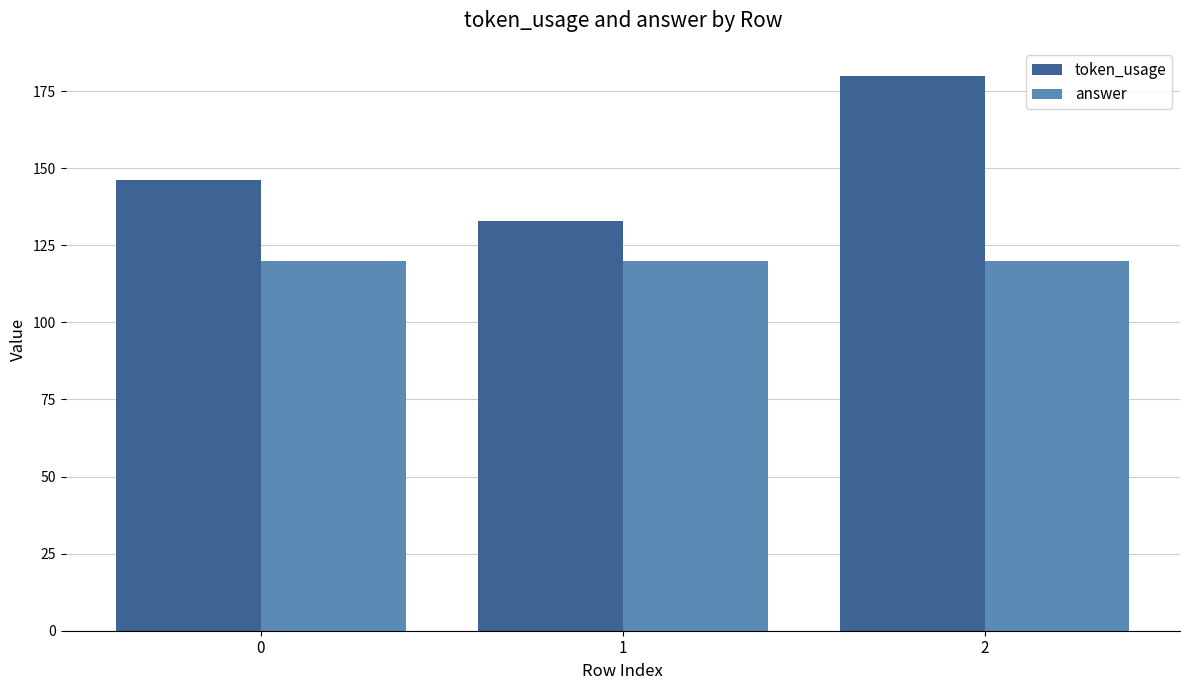

Are the bars horizontal?

No